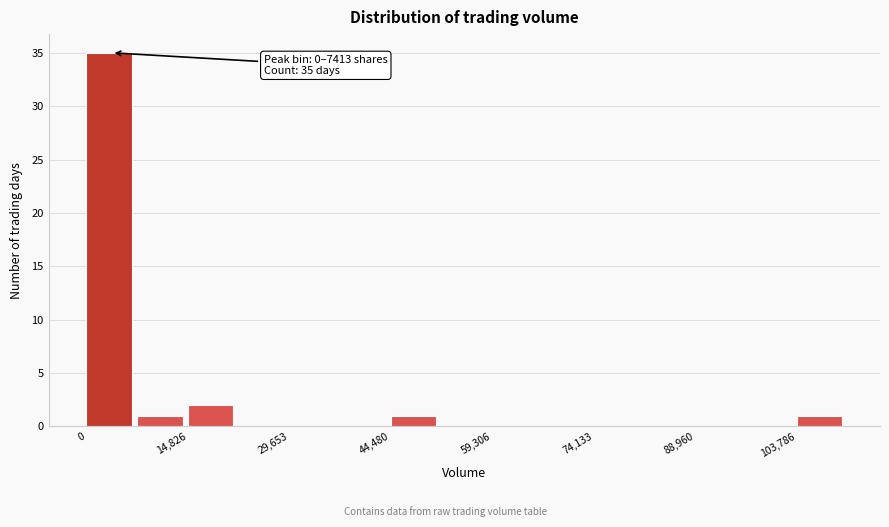

Around what value on the x-axis is the tallest bar? Give the approximate position of its centre, as read against the axis.

4000